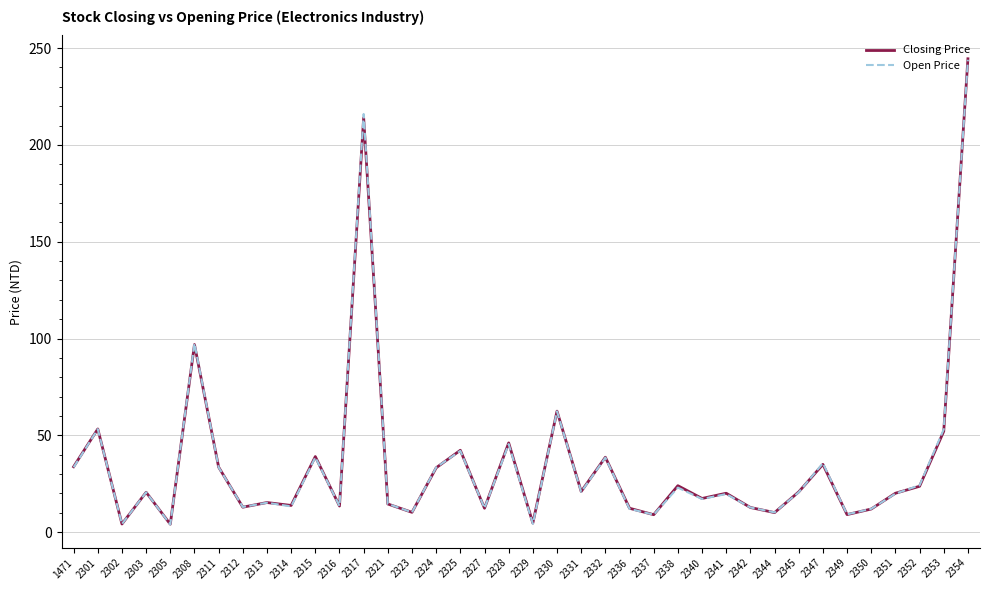

At which label does Closing Price first exceed 20?

1471